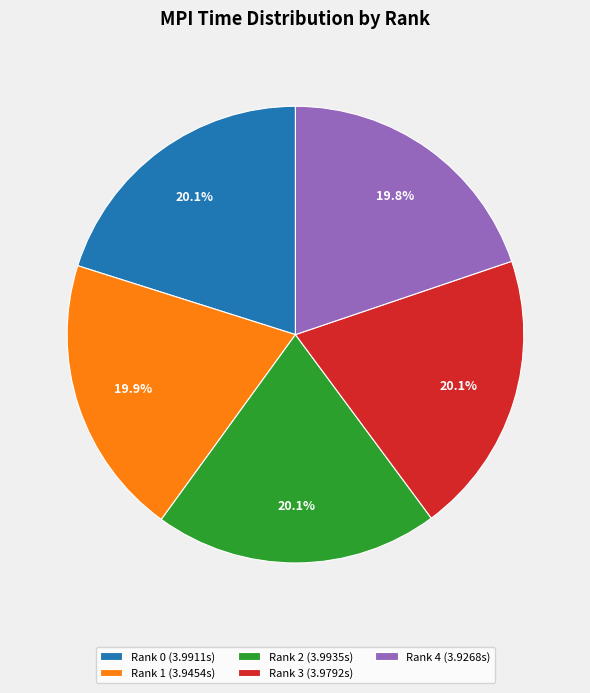

Does Rank 4 (3.9268s) account for over 50% of the chart?

No